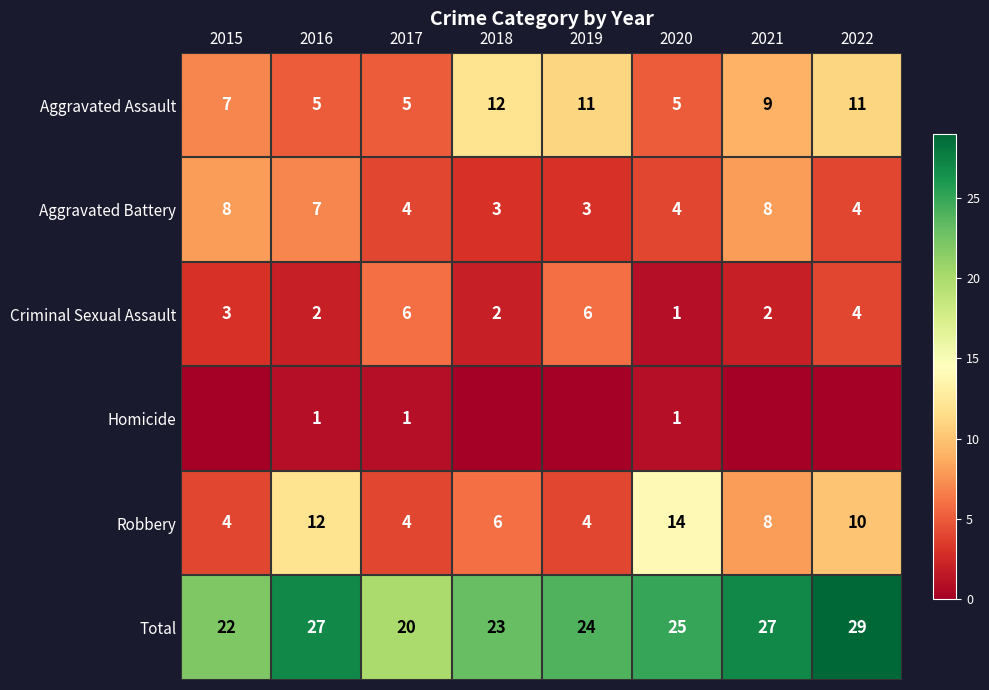

What value does the Robbery series have at 2020?

14